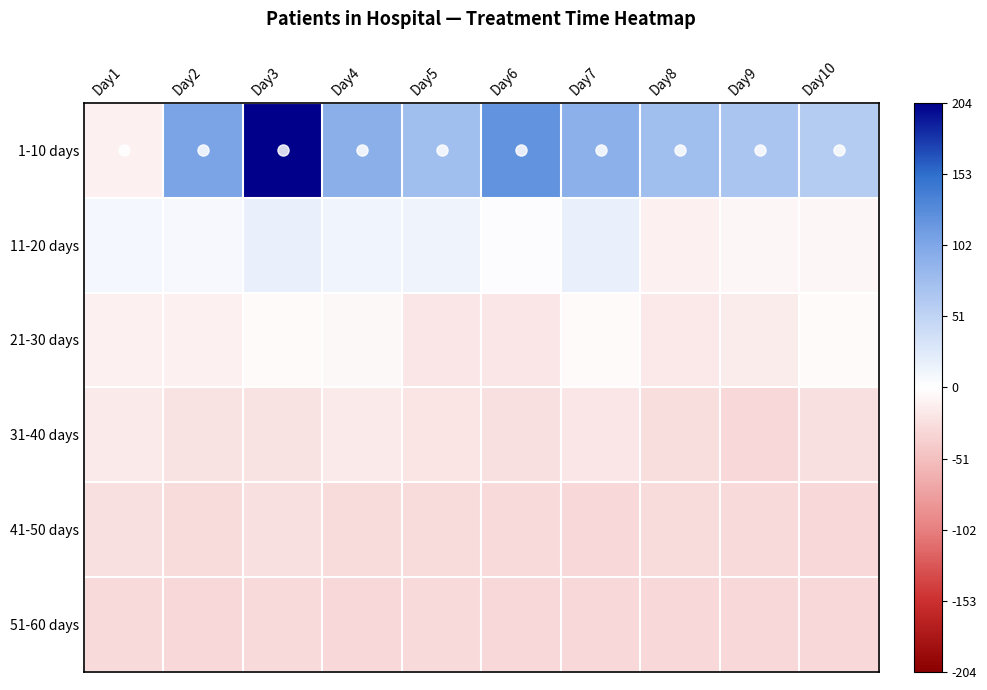

What is the total value across all series at Day8?

-0.2